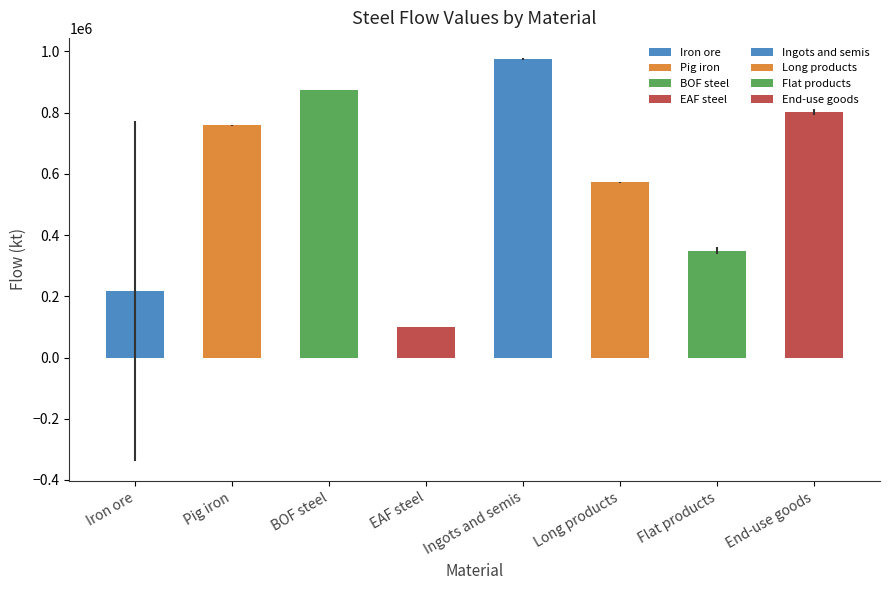

What is the greatest value displayed?

975510.6